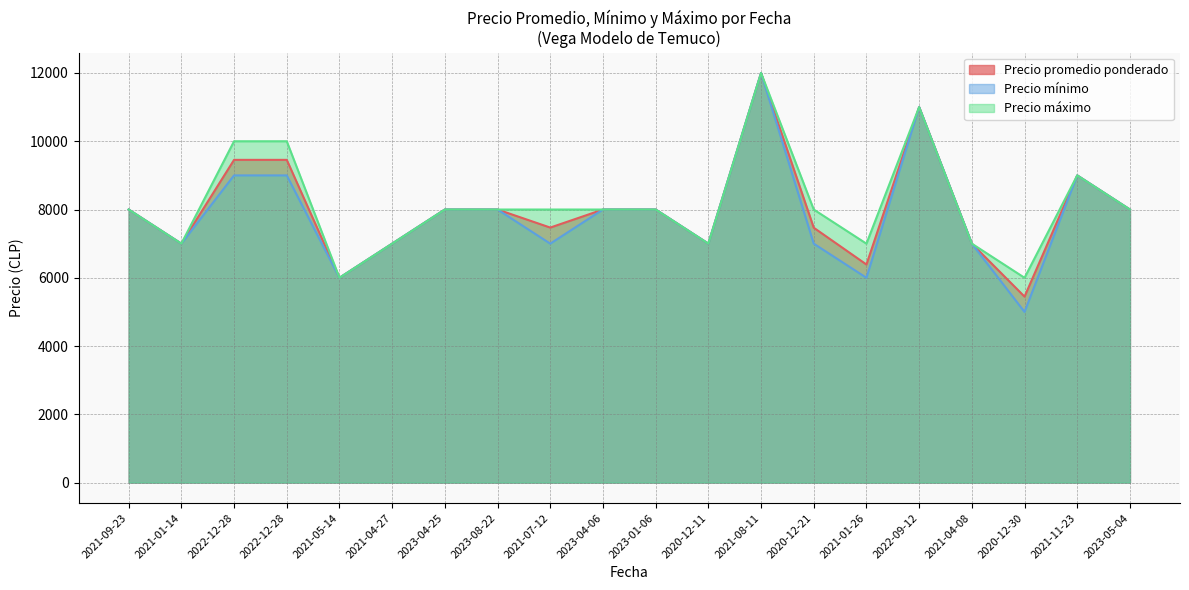

At how many categories does at least one series exceed 9073?

4